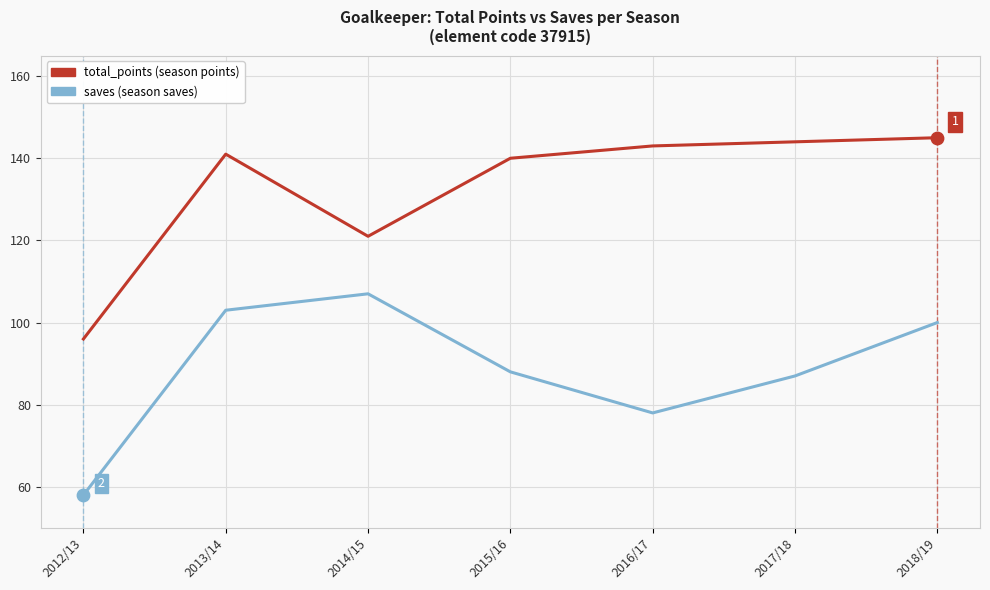

What is the total value across all series at 2013/14?

244